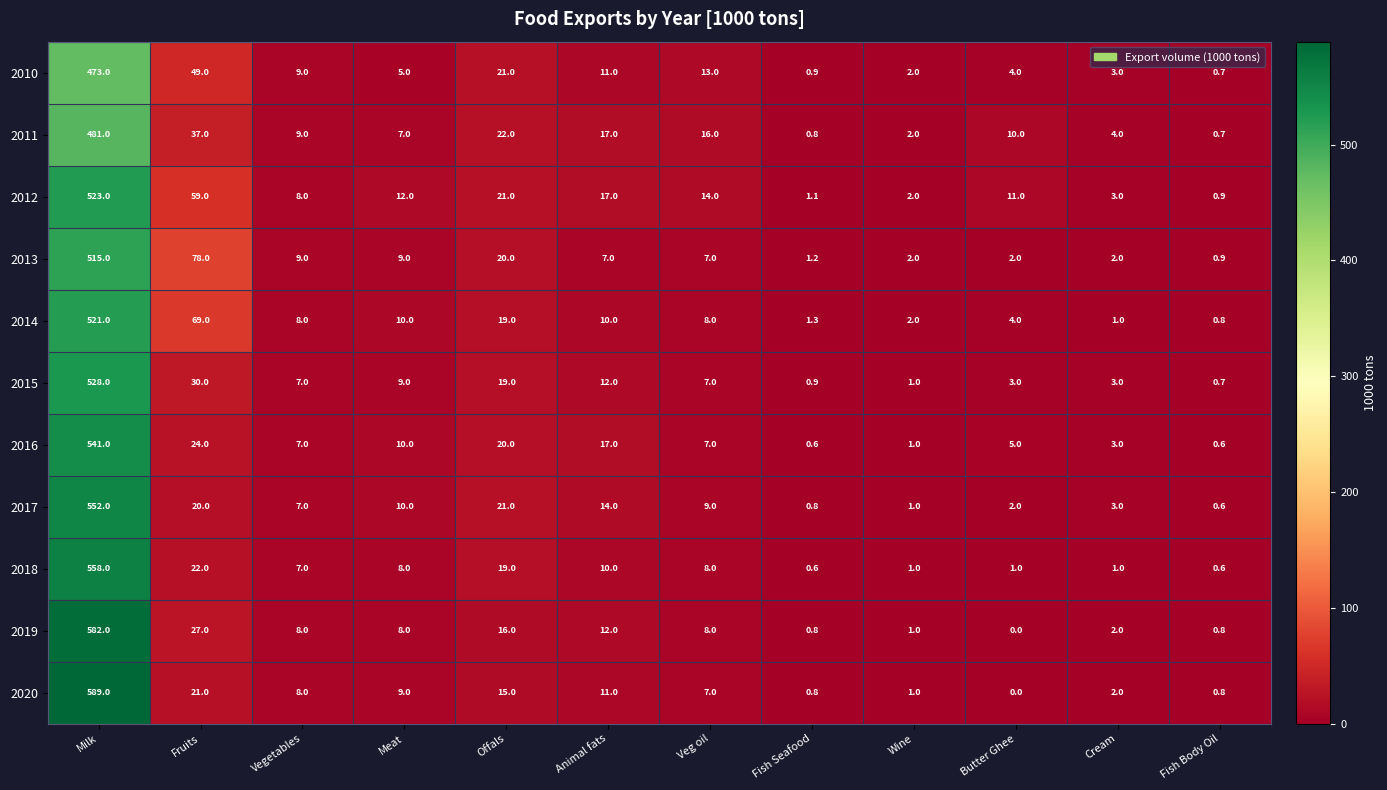

Rank the categories by 2012 value from lowest to highest.

Fish Body Oil, Fish Seafood, Wine, Cream, Vegetables, Butter Ghee, Meat, Veg oil, Animal fats, Offals, Fruits, Milk